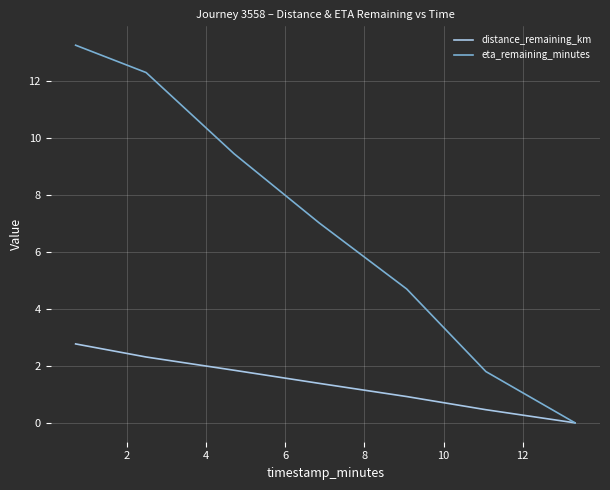

Which series has the widest spread of values?

eta_remaining_minutes